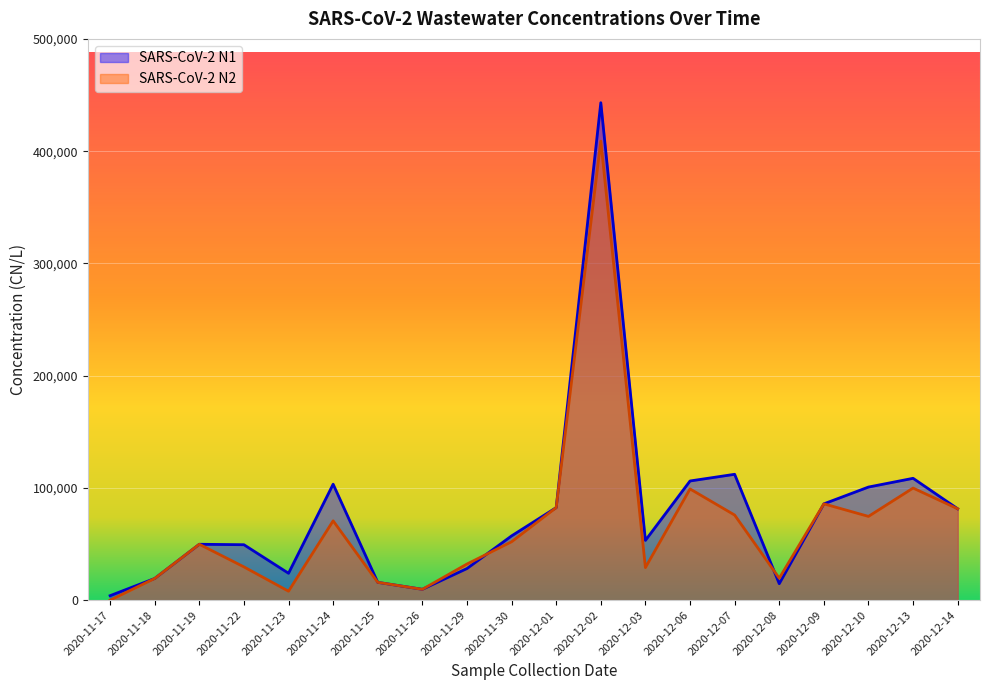

What is the approximate value of SARS-CoV-2 N1 at 2020-12-09?

85800.0